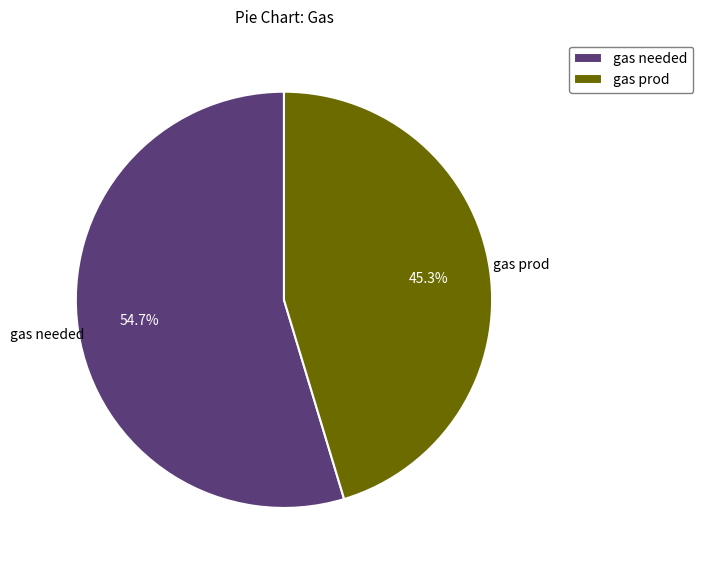

Which has a higher value, gas needed or gas prod?

gas needed